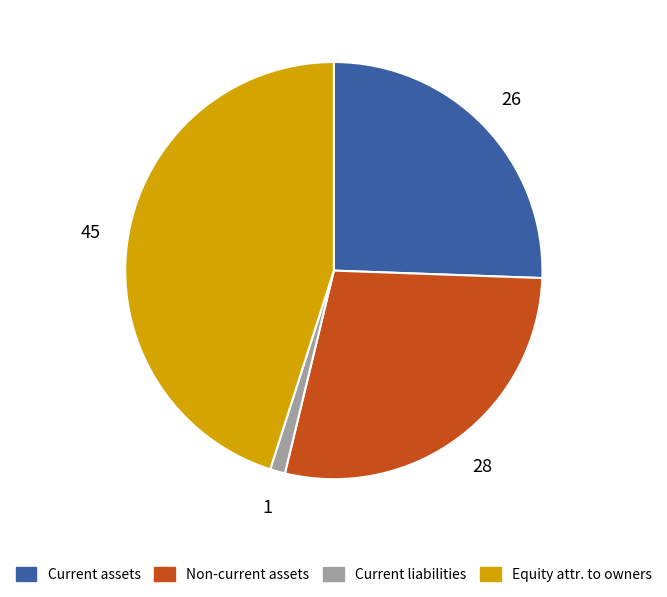

Rank the categories by value from highest to lowest.

Equity attr. to owners, Non-current assets, Current assets, Current liabilities